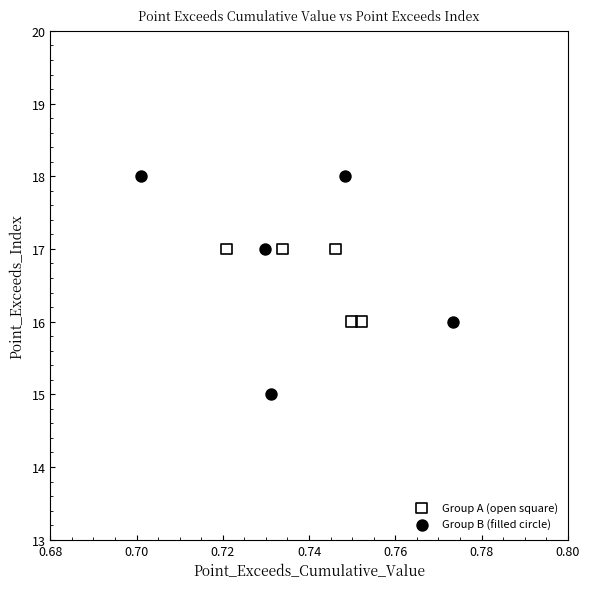

Which series contains the highest Y value?

Group B (filled circle)